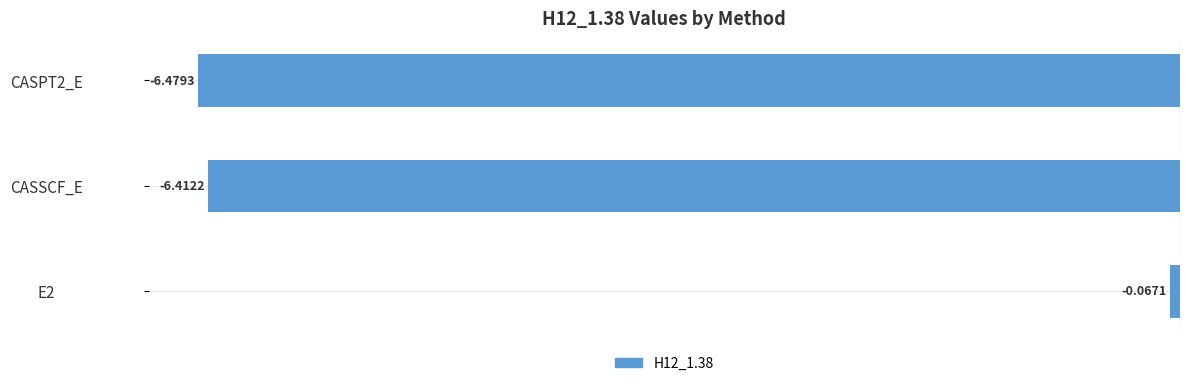

What is the sum of all values?

-13.0